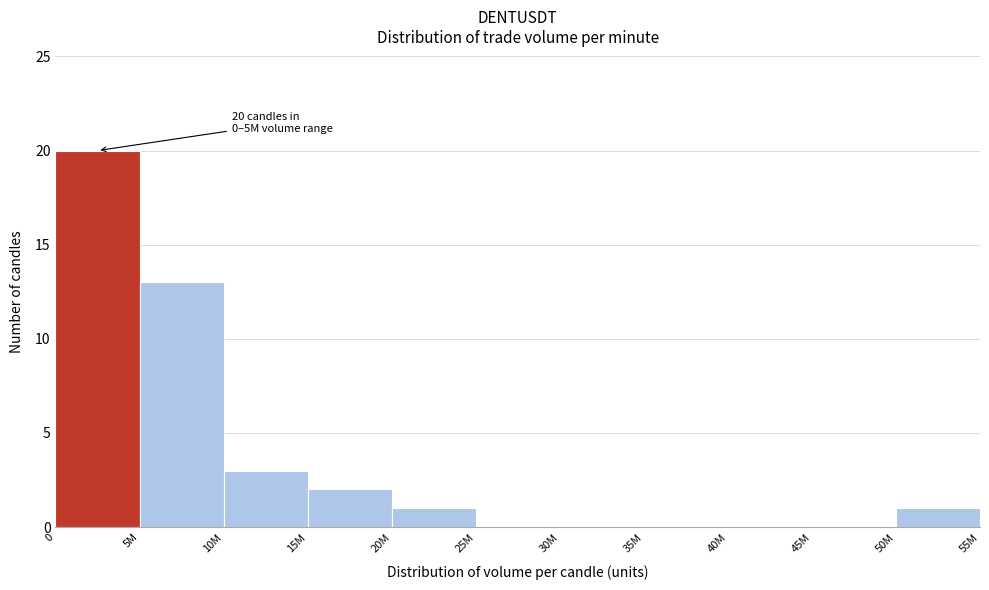

Reading left to right, list all the values displayed in this chart.

0=20	5M=13	10M=3	15M=2	20M=1	25M=0	30M=0	35M=0	40M=0	45M=0	50M=1